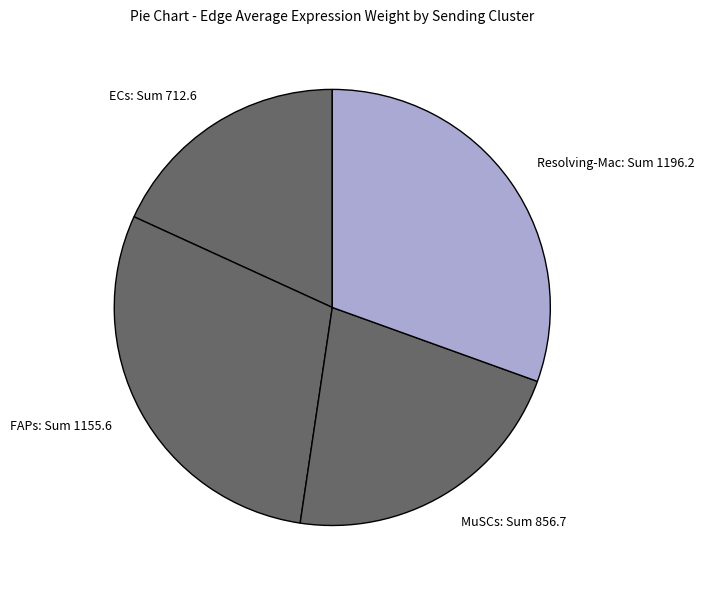

Is FAPs the majority of the pie?

No